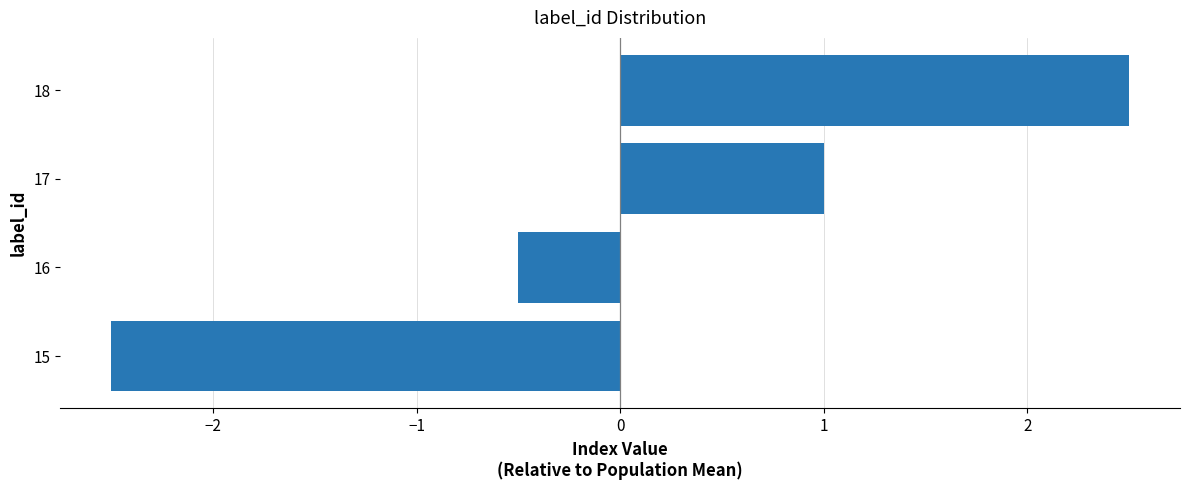

True or false: the data shows 0.5 at 17.

False